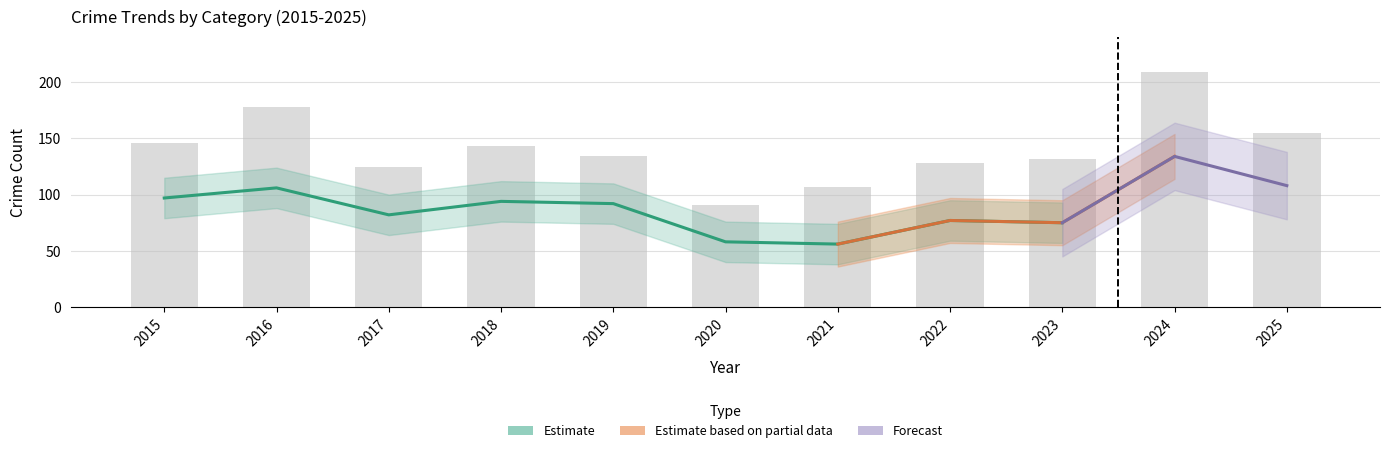

What is the difference between the Theft values at 2019 and 2022?

15